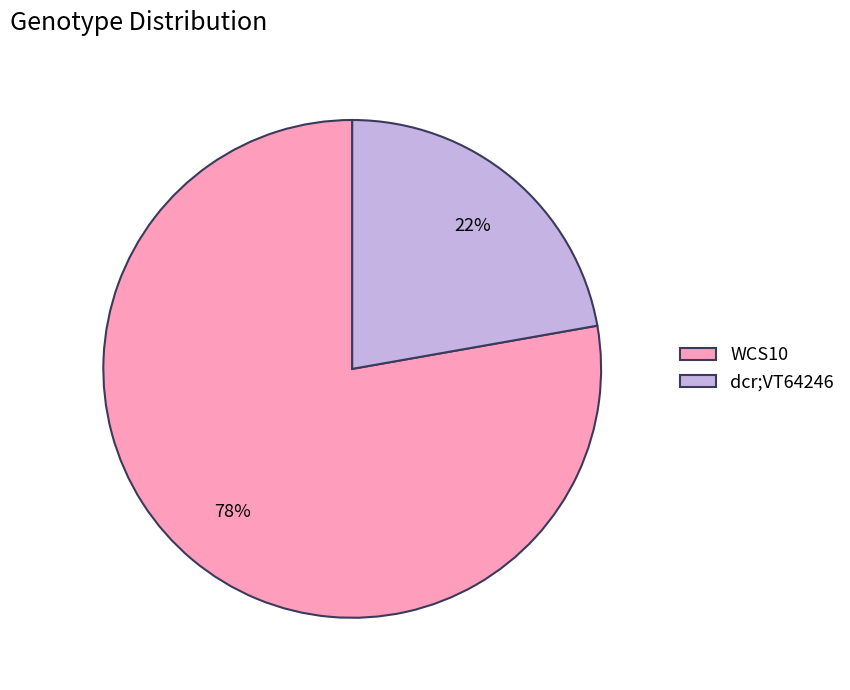

What is the ratio of the value at dcr;VT64246 to the value at WCS10?

0.3